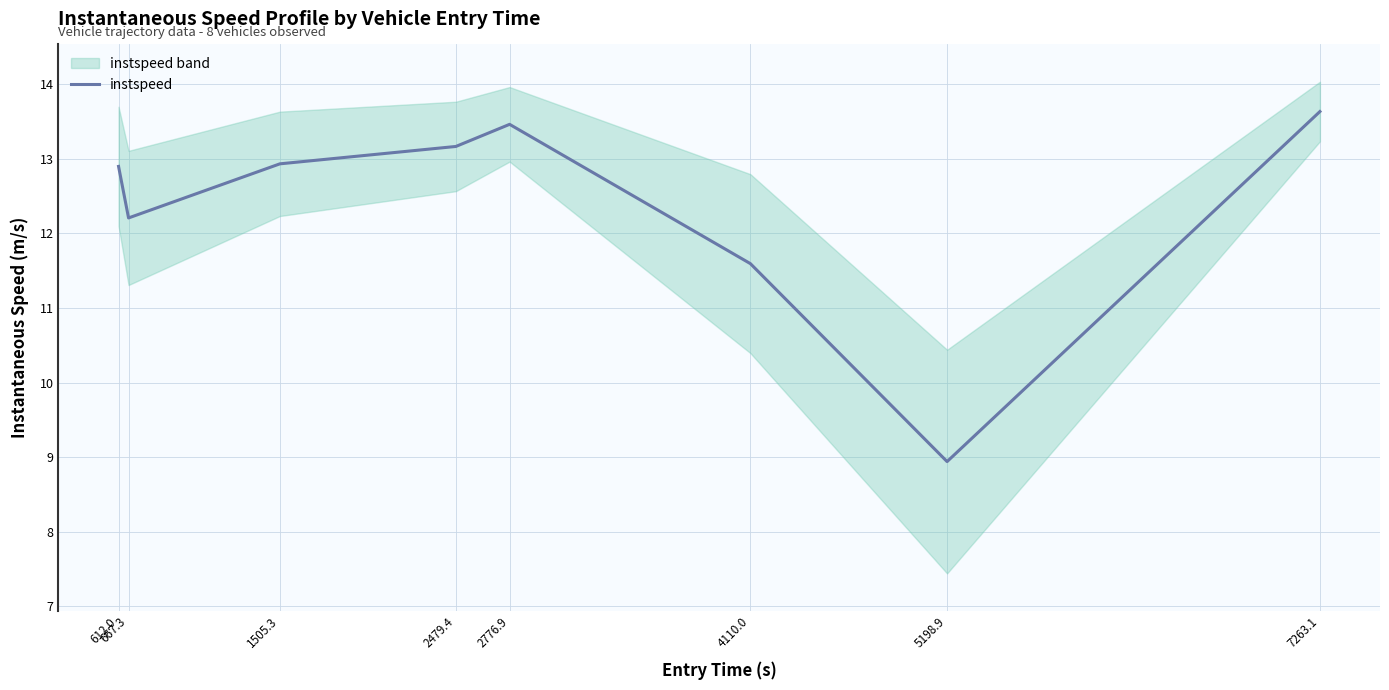

What is the difference between the second highest and second lowest values?

1.9